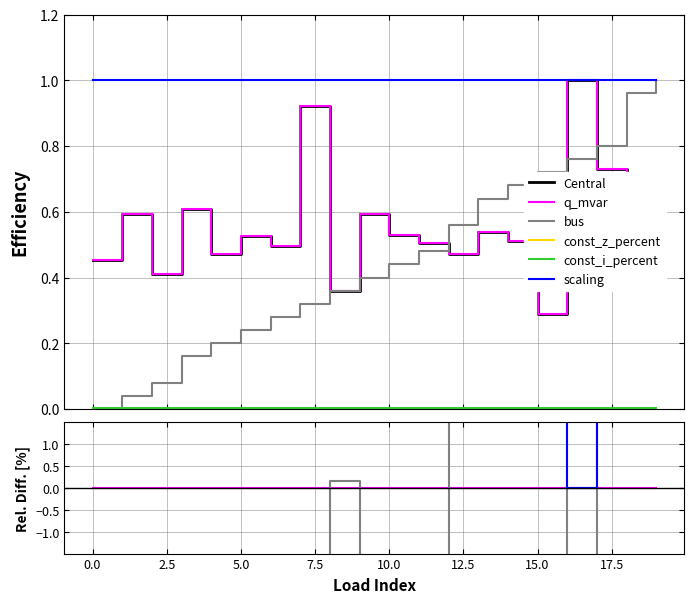

True or false: bus and scaling intersect in this chart.

False